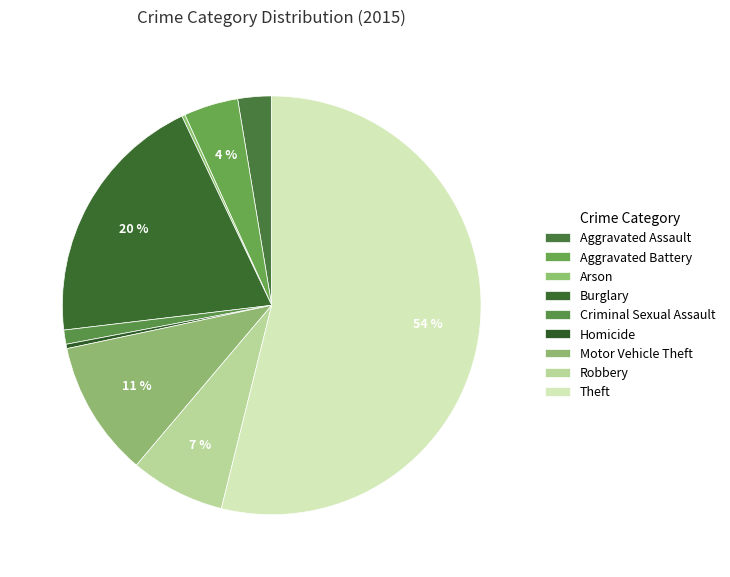

Rank the categories by value from lowest to highest.

Arson, Homicide, Criminal Sexual Assault, Aggravated Assault, Aggravated Battery, Robbery, Motor Vehicle Theft, Burglary, Theft